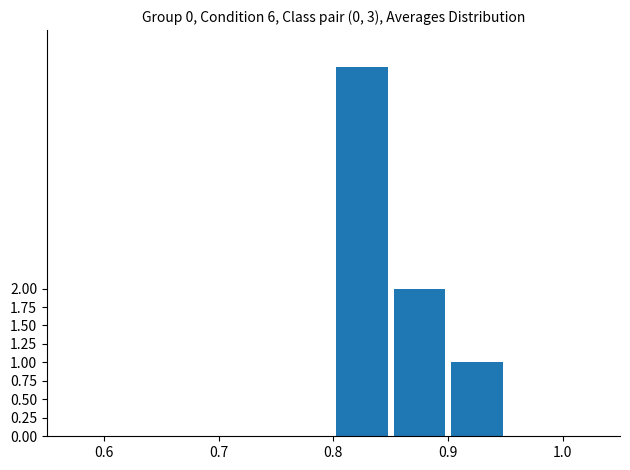

What is the maximum value shown in the chart?

5